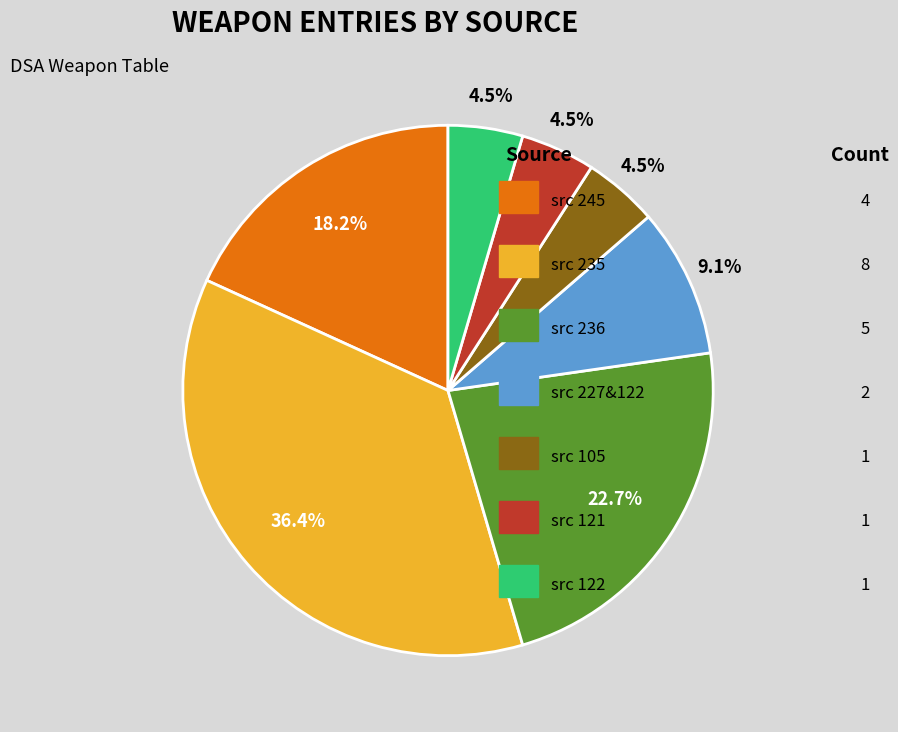

Does any single category account for the majority?

No